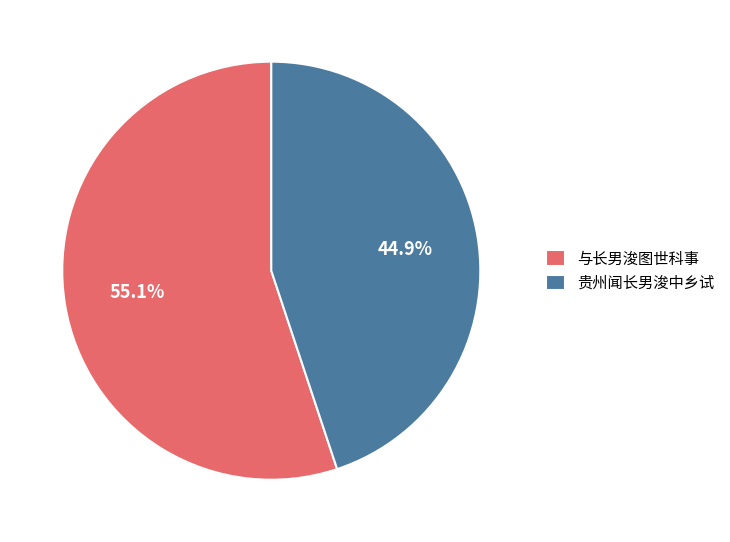

How many slices are in this pie chart?

2